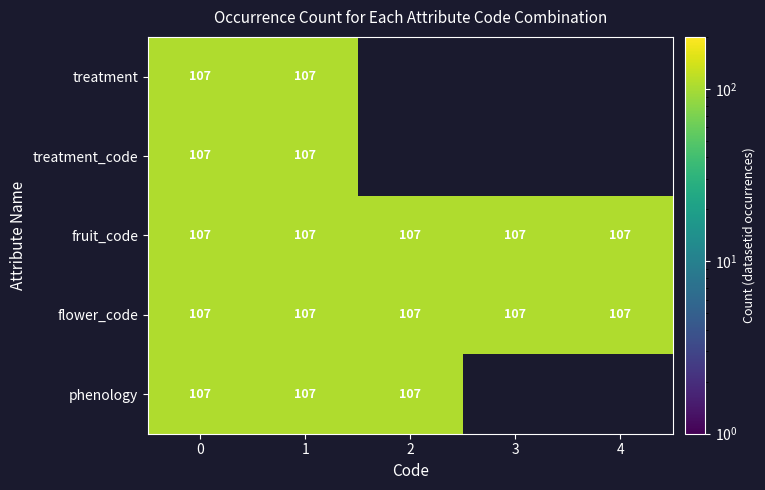

Reading left to right, extract all data points from this chart.

treatment: 0=107	1=107	2=0	3=0	4=0
treatment_code: 0=107	1=107	2=0	3=0	4=0
fruit_code: 0=107	1=107	2=107	3=107	4=107
flower_code: 0=107	1=107	2=107	3=107	4=107
phenology: 0=107	1=107	2=107	3=0	4=0